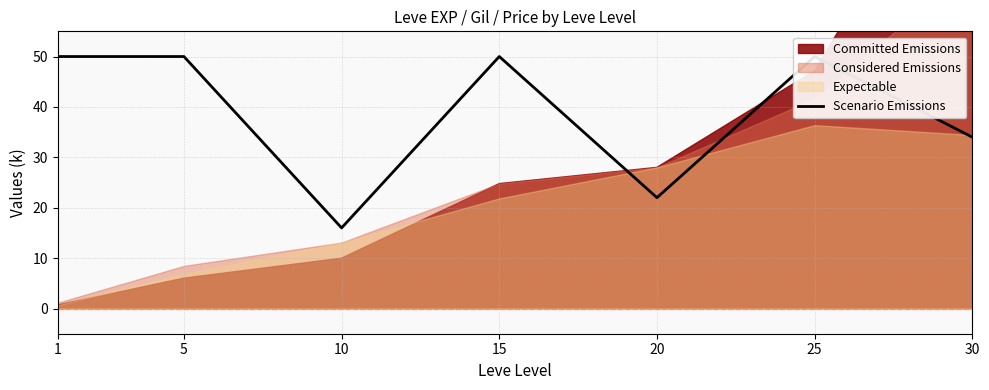

The value at 15 is 25.9. True or false?

False